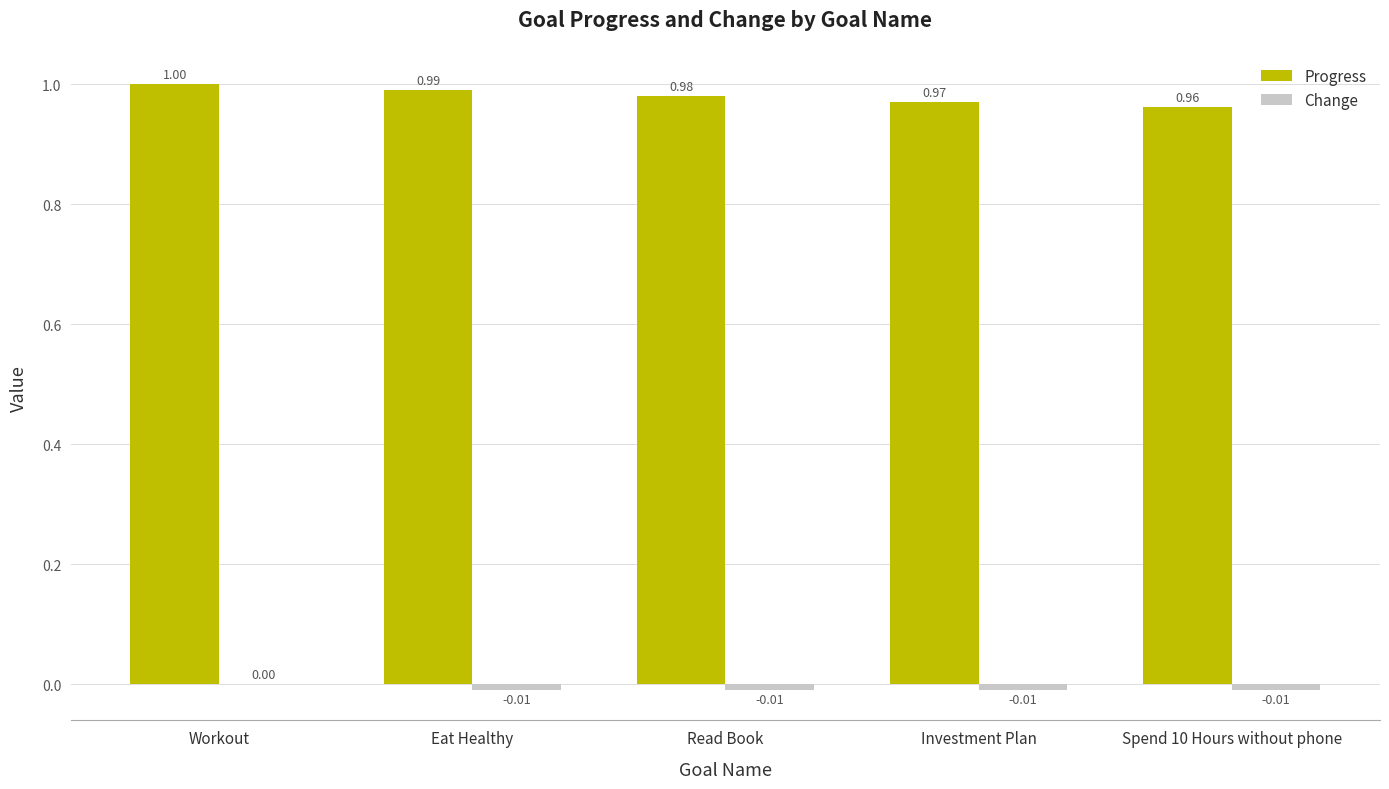

Are the bars grouped side by side (vs. stacked)?

Yes